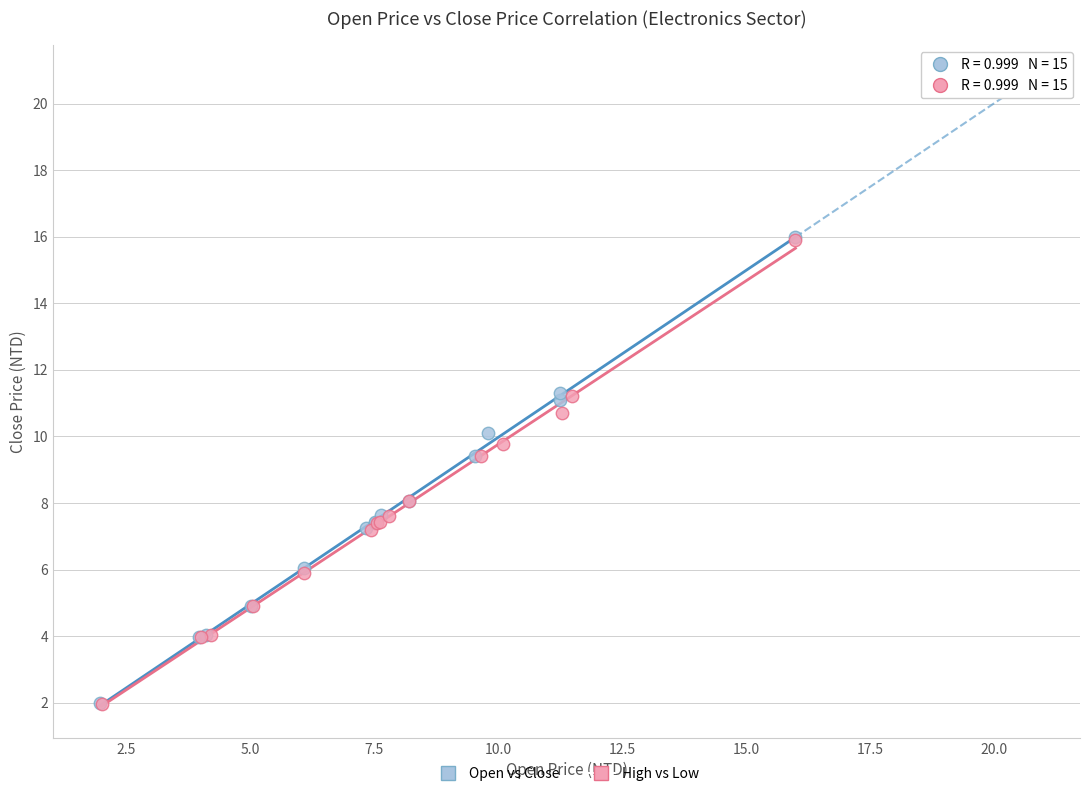

Which series has the largest Y range (max minus min)?

Open vs Close